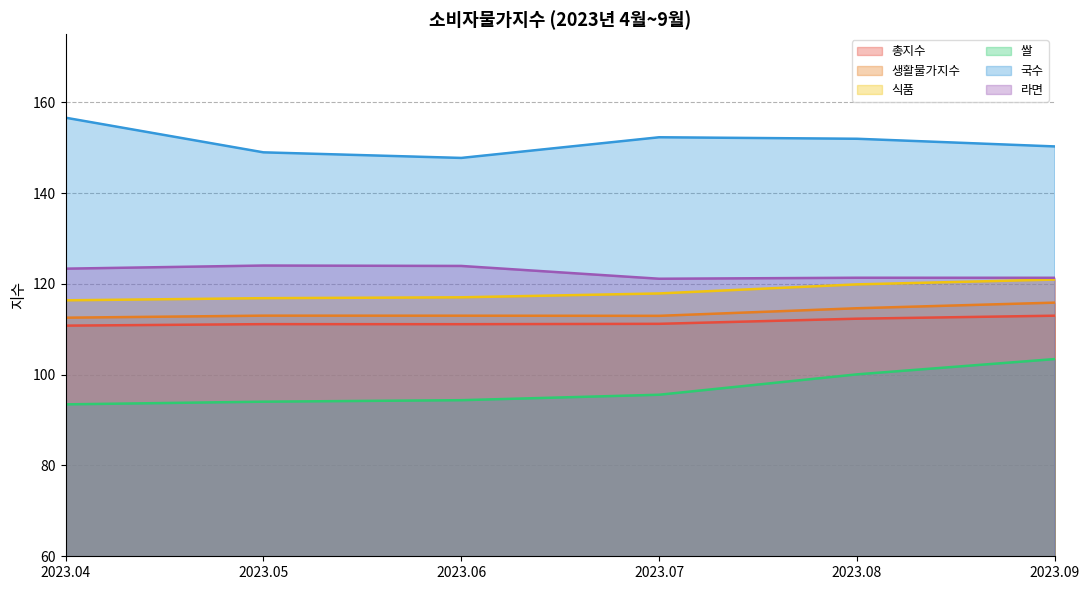

How many interior local valleys does the 총지수 series have?

1